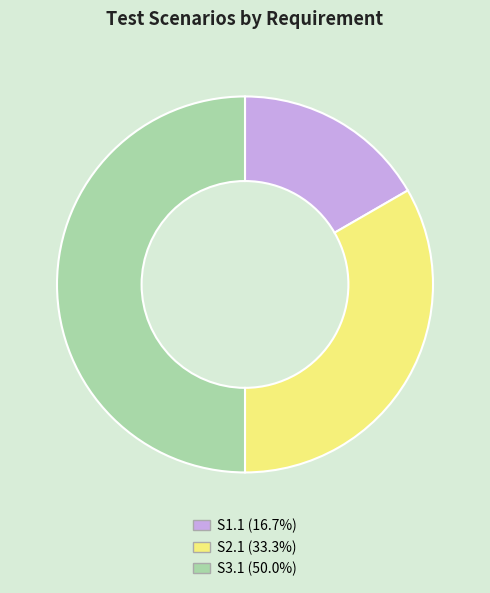

Does S1.1 represent more than half of the total?

No